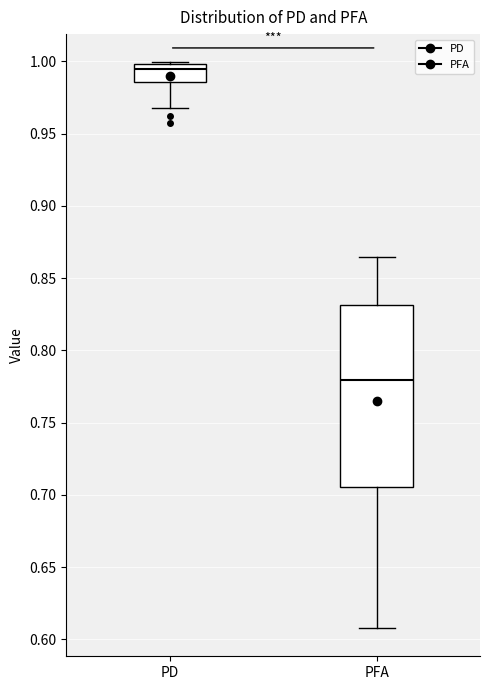

Reading left to right, transcribe this box plot: for each box, give where its median line is, the range the box spans, and where its two whiskers end, as read against the y-axis. The values are not printed on the chart, so give them approximately, as read against the axis.

PD: median 0.995, box 0.985 to 1.000, whiskers 0.970 to 1.000
PFA: median 0.780, box 0.705 to 0.830, whiskers 0.610 to 0.865